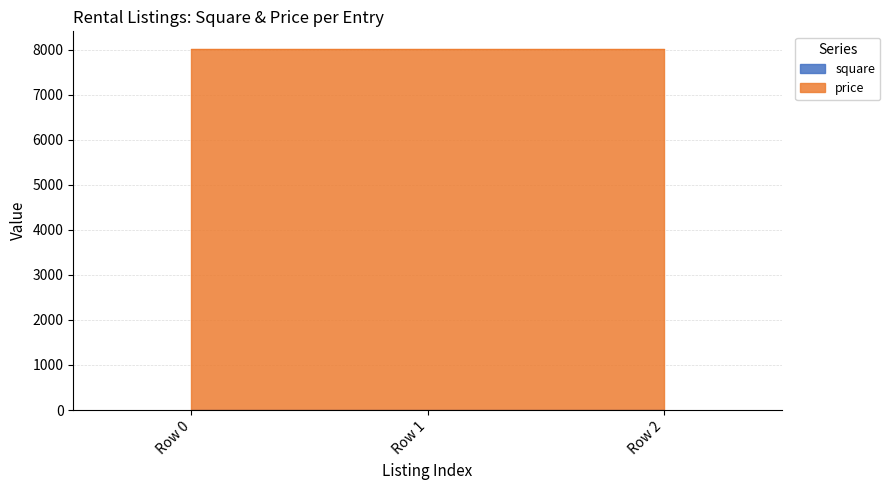

The chart shows a value of 1 at Row 0. True or false?

True